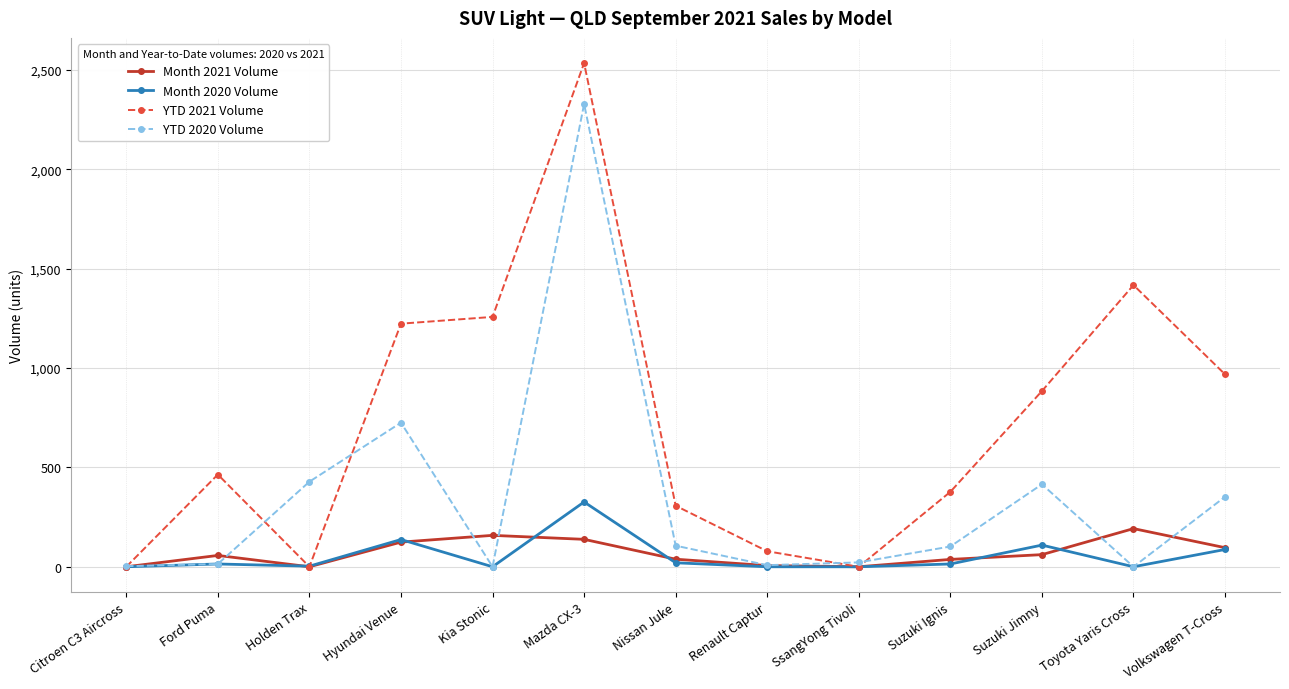

At which label is YTD 2021 Volume closest to 1267?

Kia Stonic